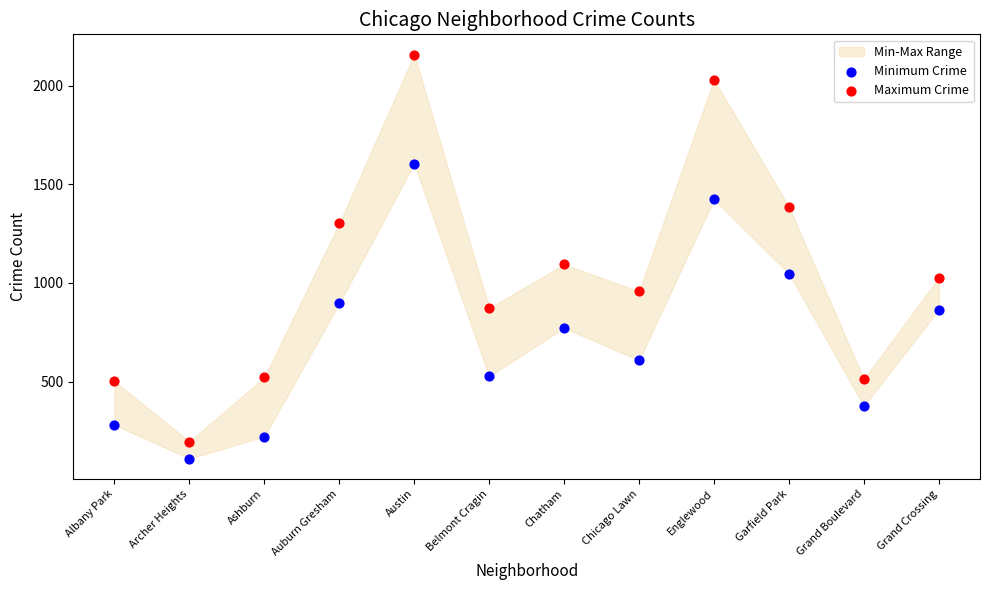

In the Maximum Crime series, what Y value is closest to 1177?

1094